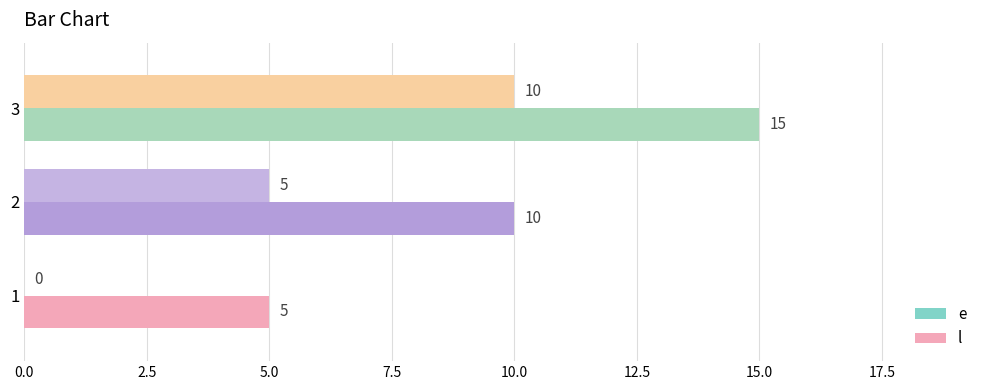

The l series shows 2 at 1. True or false?

False